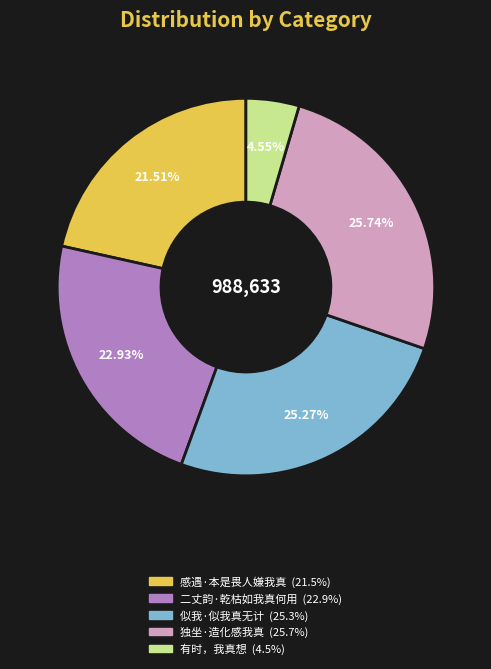

What is the smallest slice in the pie chart?

有时，我真想